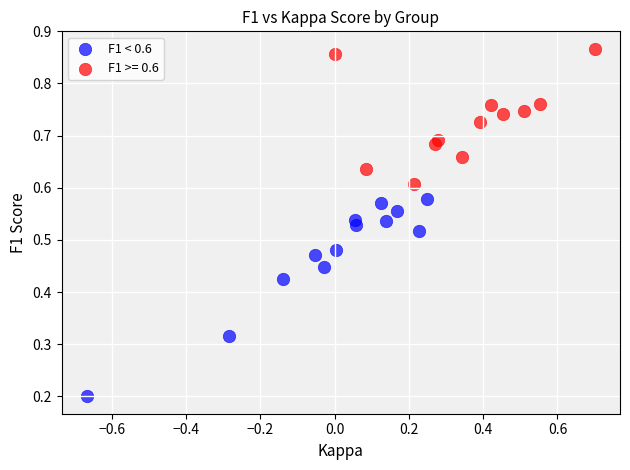

Which series has the widest spread of Y values?

F1 < 0.6